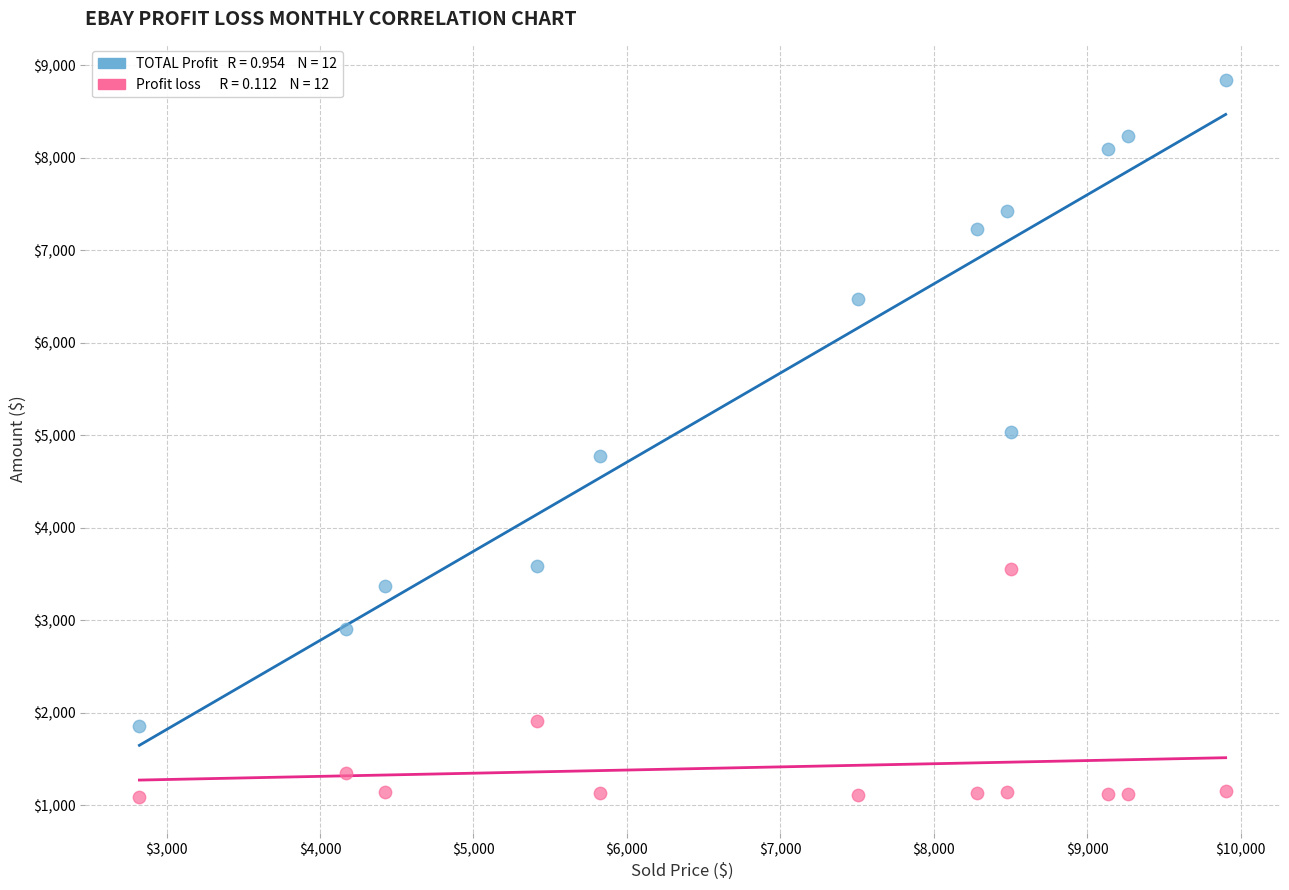

Across all data points, what is the range of X values (max minus min)?

7079.3